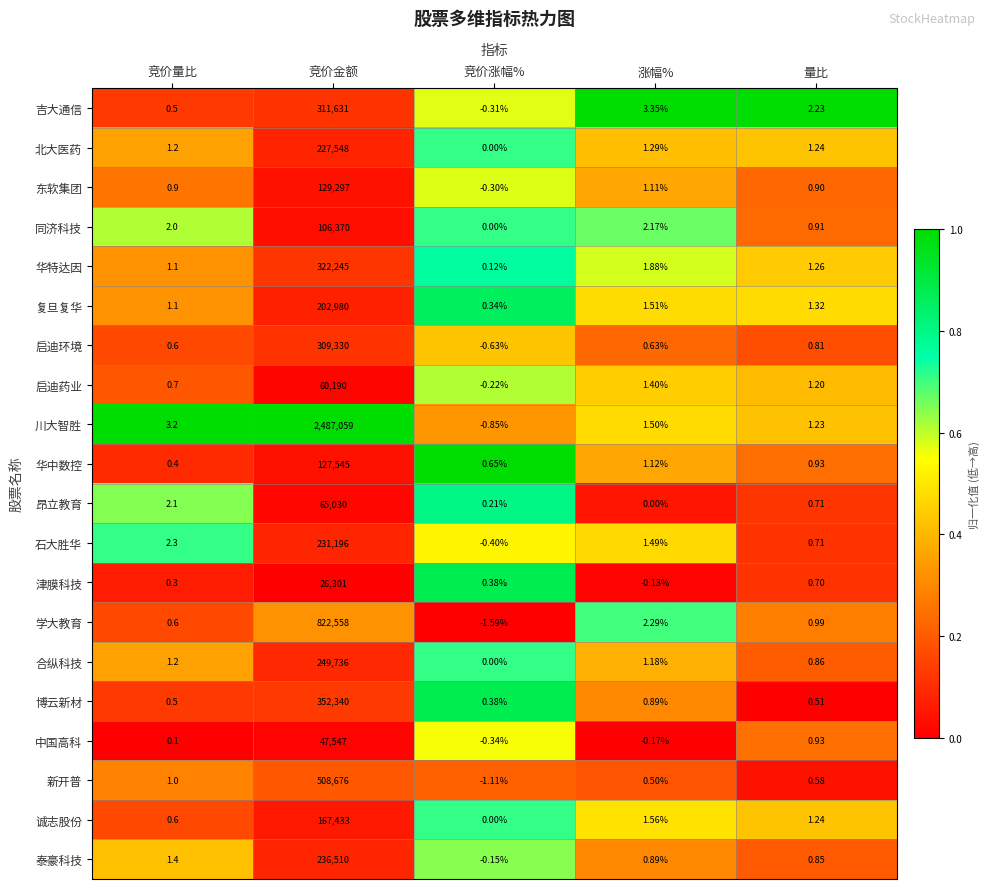

List the labels in order of 津膜科技 value, largest first.

竞价金额, 量比, 竞价涨幅%, 竞价量比, 涨幅%